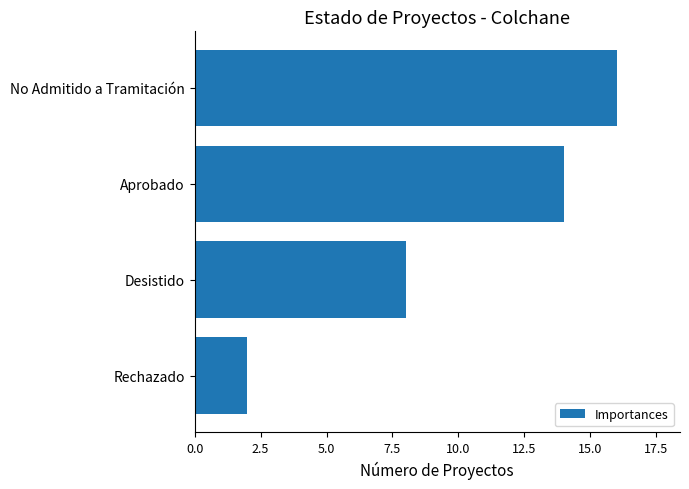

Which category has the lowest value across all series?

Rechazado